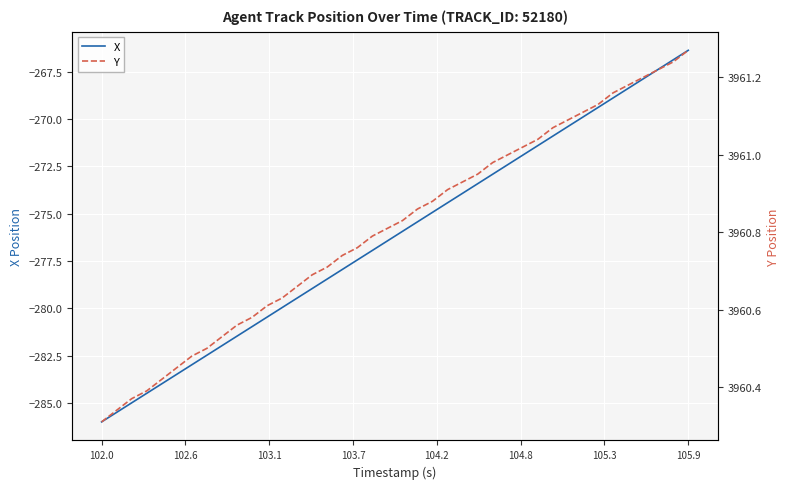

What is the highest value of the X series?

-266.4